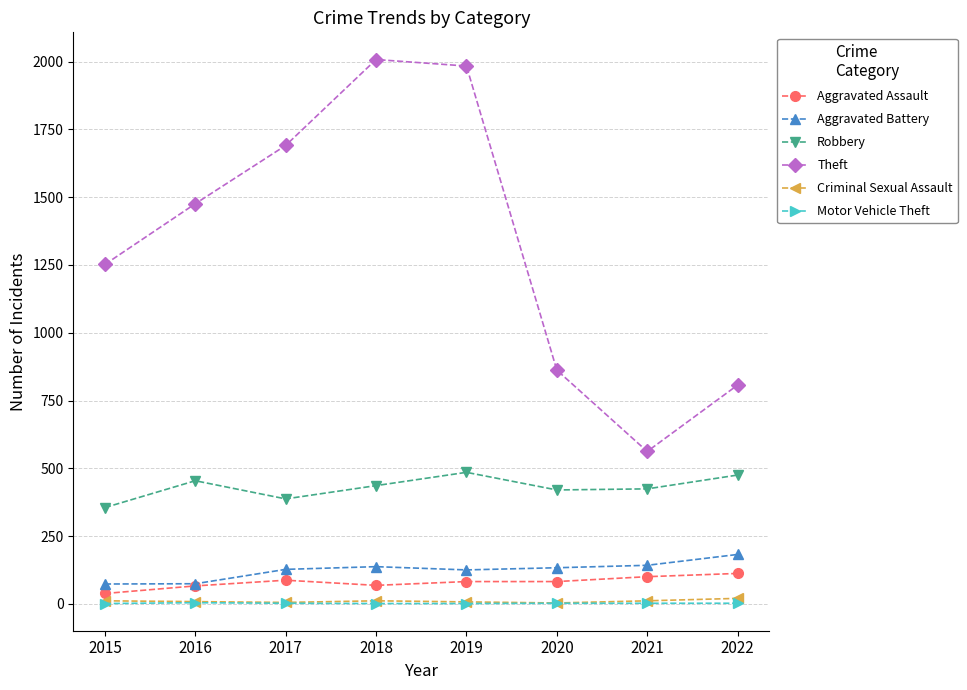

What is the value of the Criminal Sexual Assault point at the 5th from the left?

7